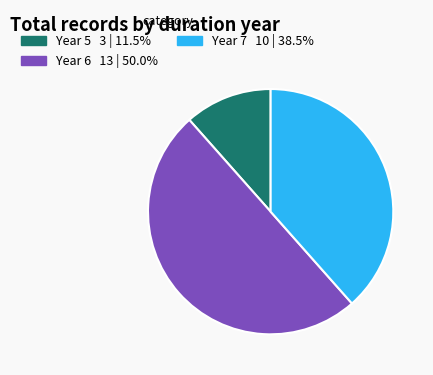

Do Year 6 and Year 7 together represent more than half of the pie?

Yes